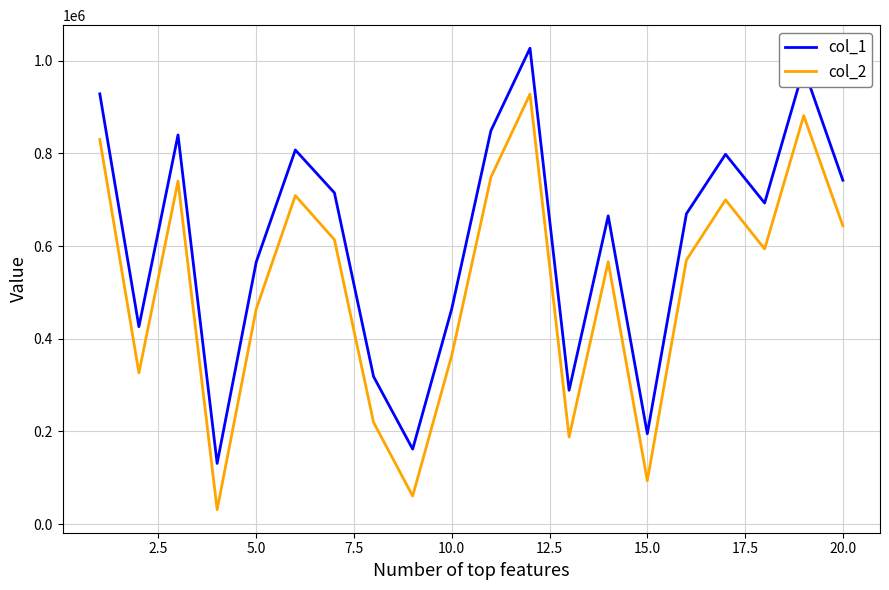

Rank the series by their maximum value, from highest to lowest.

col_1, col_2